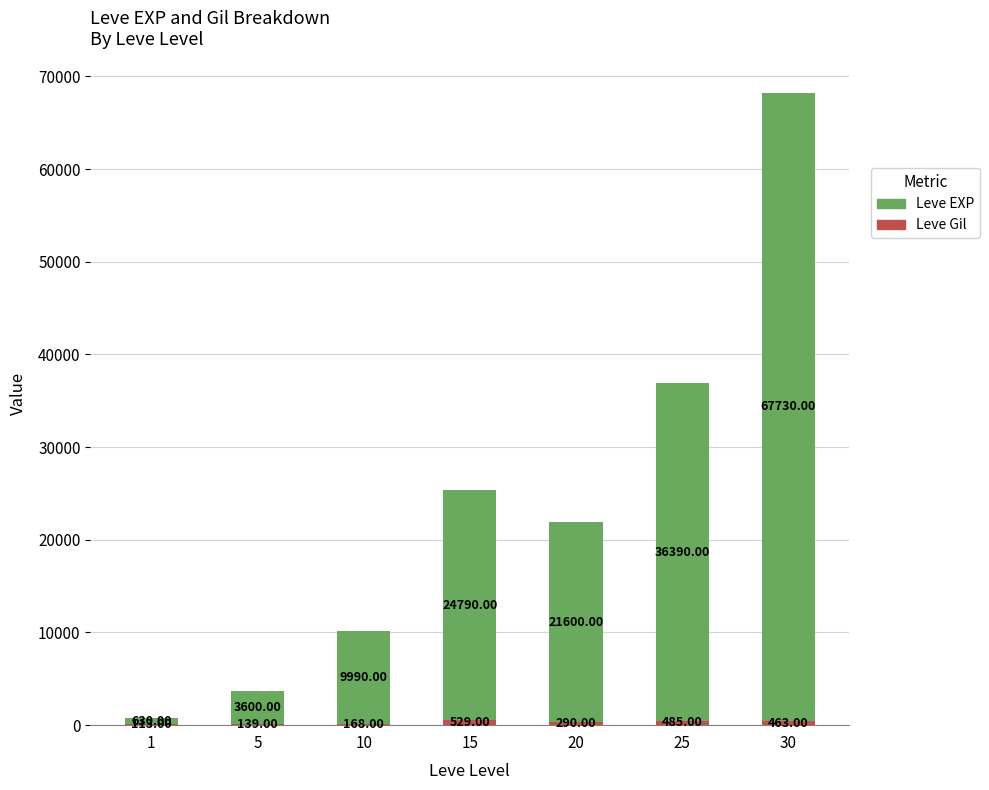

What is the total value across all series at 10?

10158